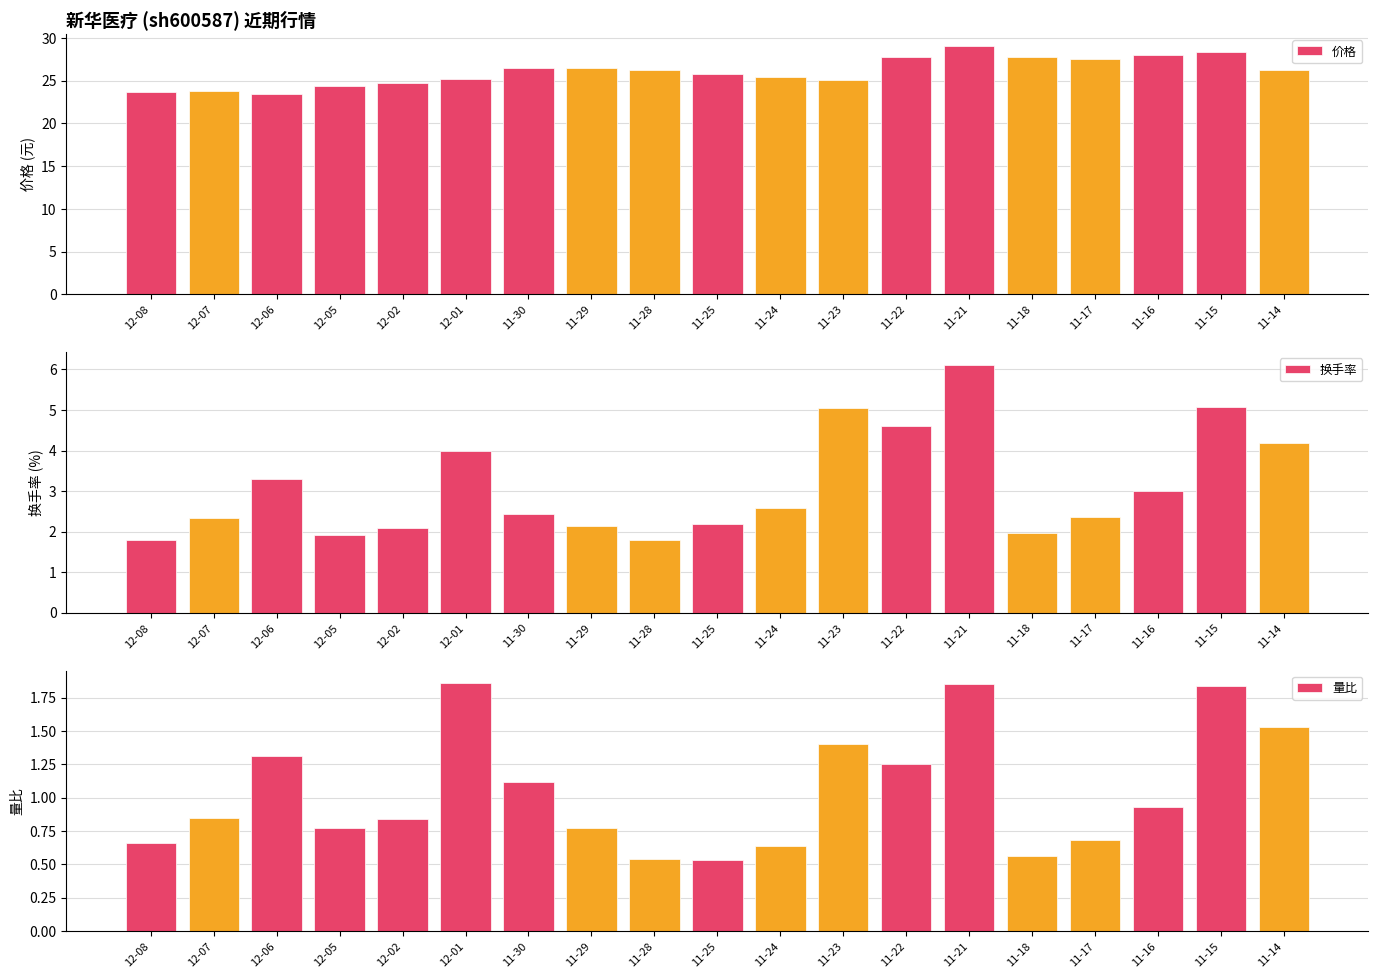

What is the total value across all series at 11-24?

28.7